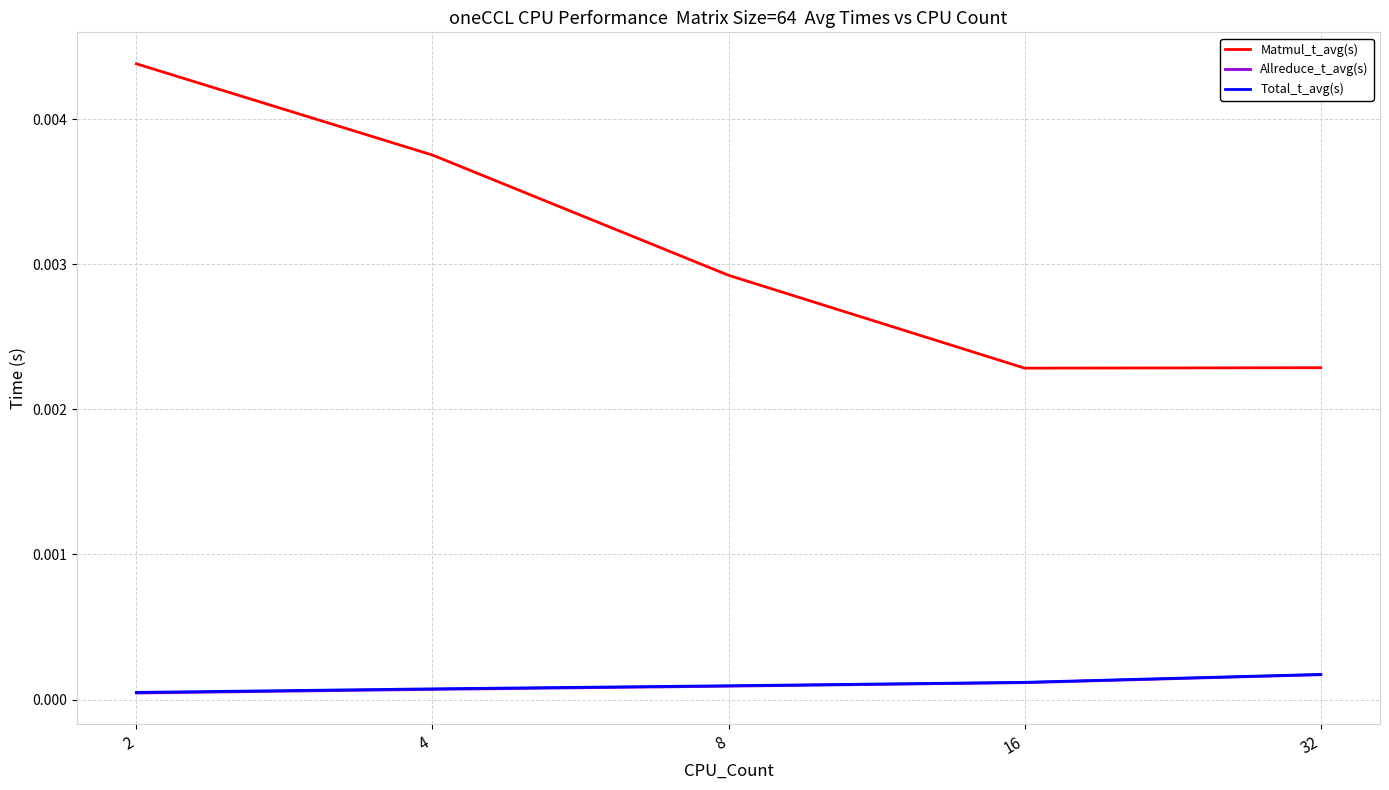

Between 4 and 16, which series saw the biggest shift?

Matmul_t_avg(s)